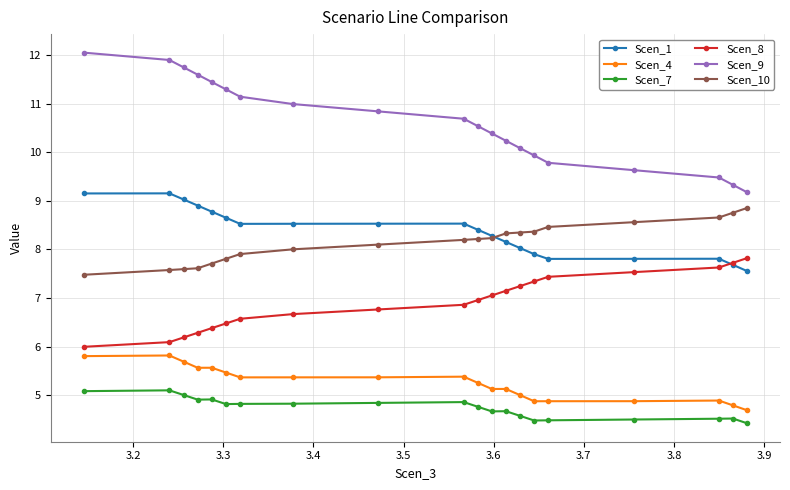

What is the value of the Scen_9 point at the 3rd from the left?

11.7